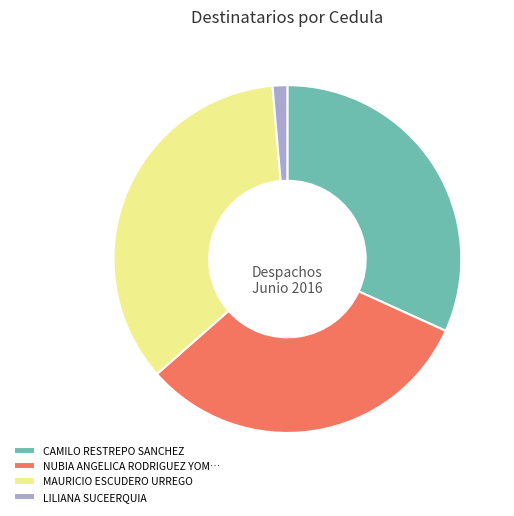

Is LILIANA SUCEERQUIA the majority of the pie?

No